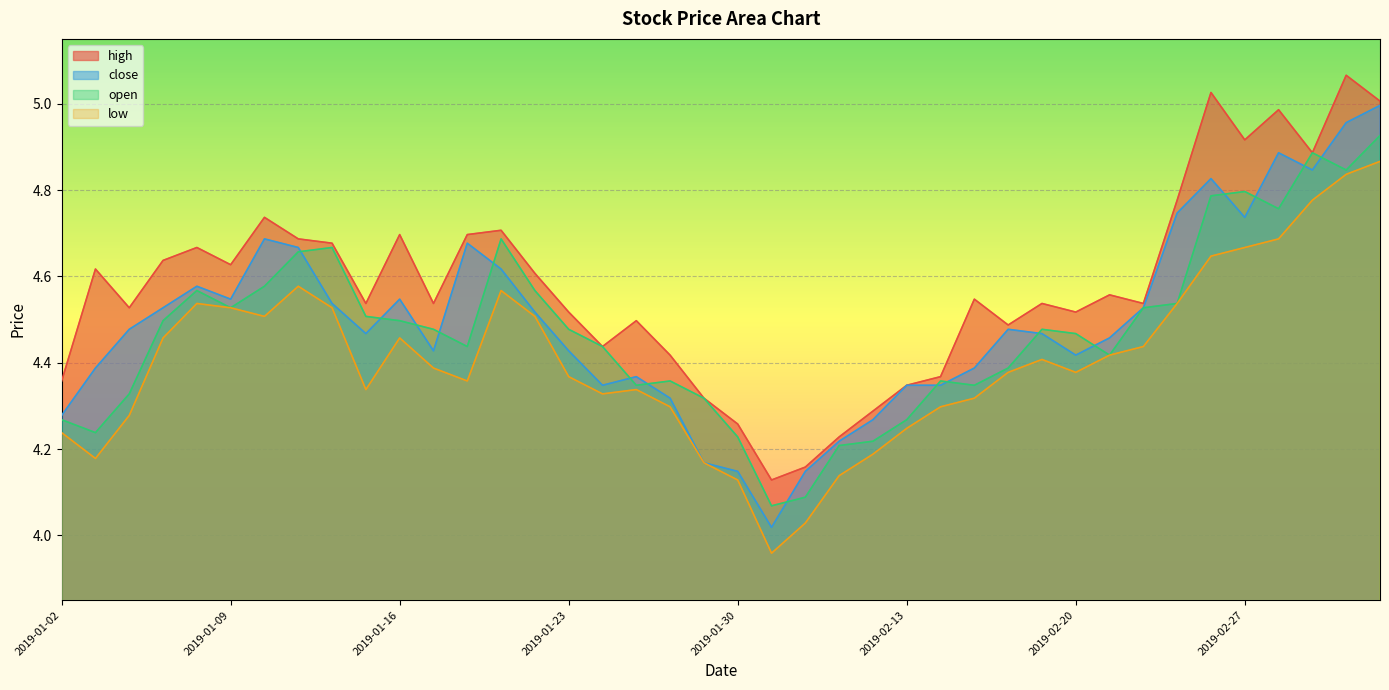

How many lines are shown in the chart?

4